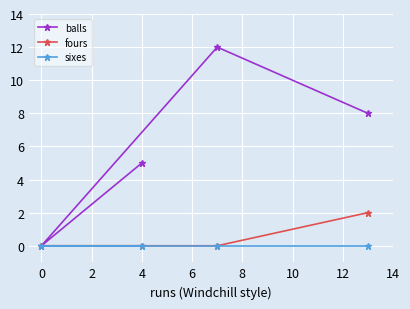

List the series in order of their peak value, lowest first.

sixes, fours, balls